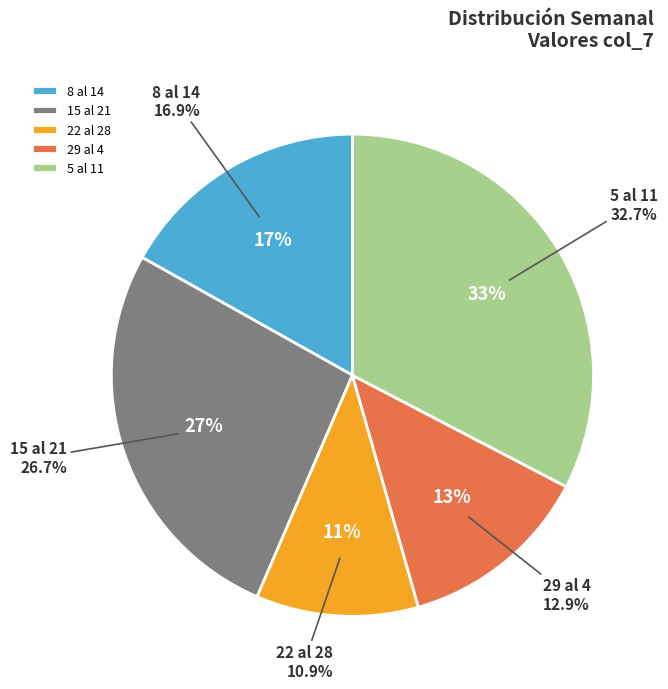

Between 15 al 21 and 29 al 4, which is larger?

15 al 21